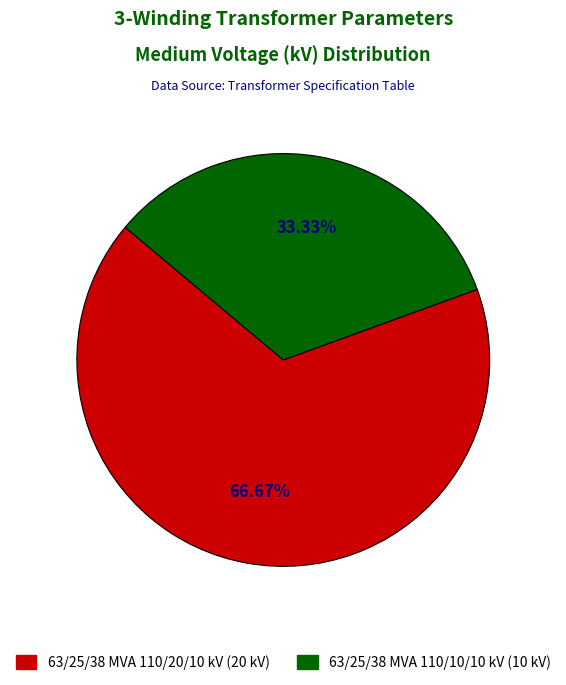

What is the largest slice in the pie chart?

63/25/38 MVA 110/20/10 kV